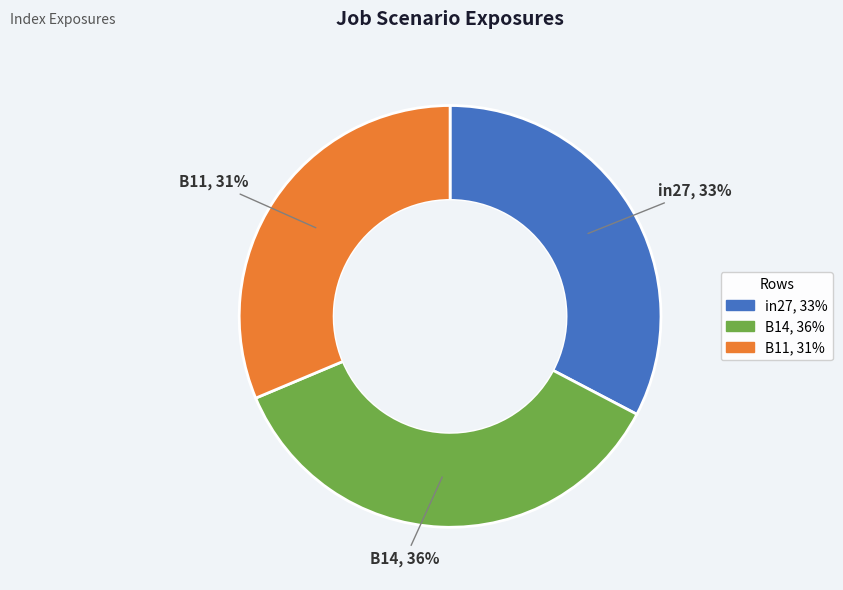

To the nearest percent, what portion does B11 represent?

31%